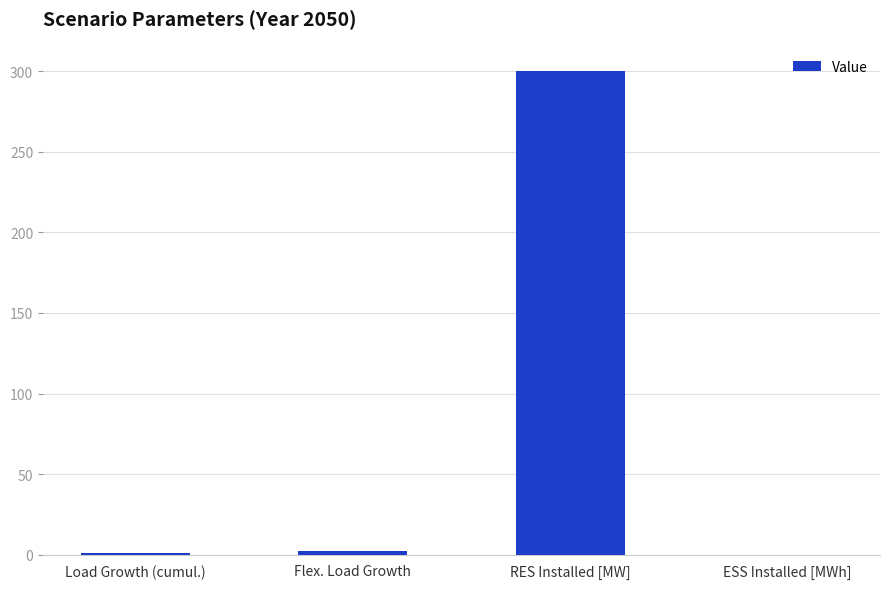

Which label corresponds to the largest value in the chart?

RES Installed [MW]